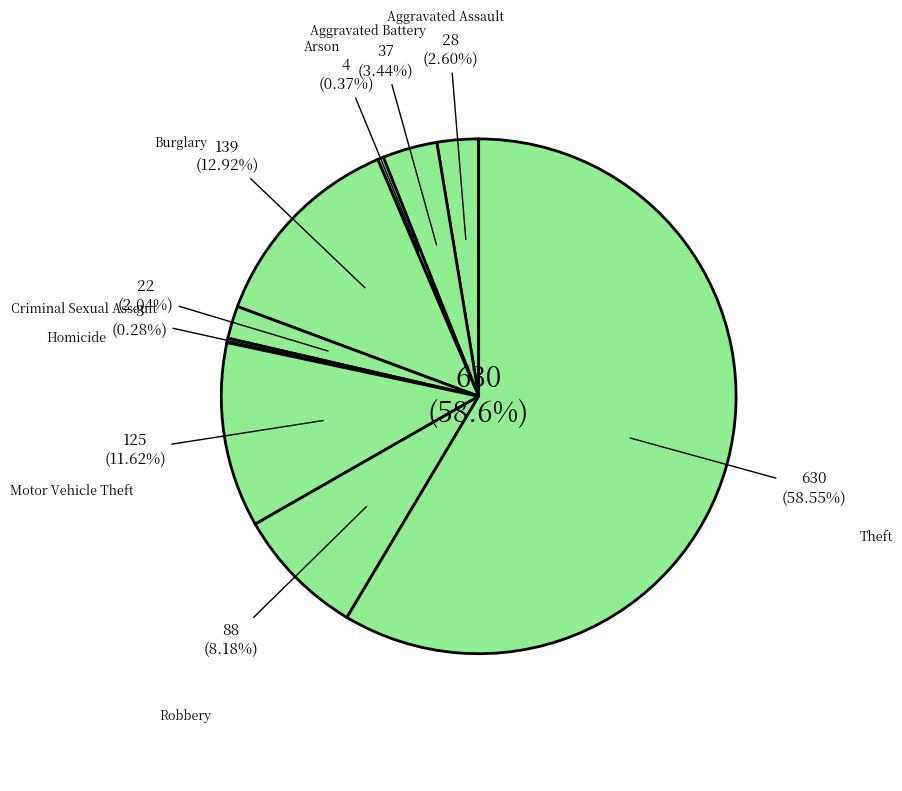

Which has a higher value, Arson or Aggravated Battery?

Aggravated Battery